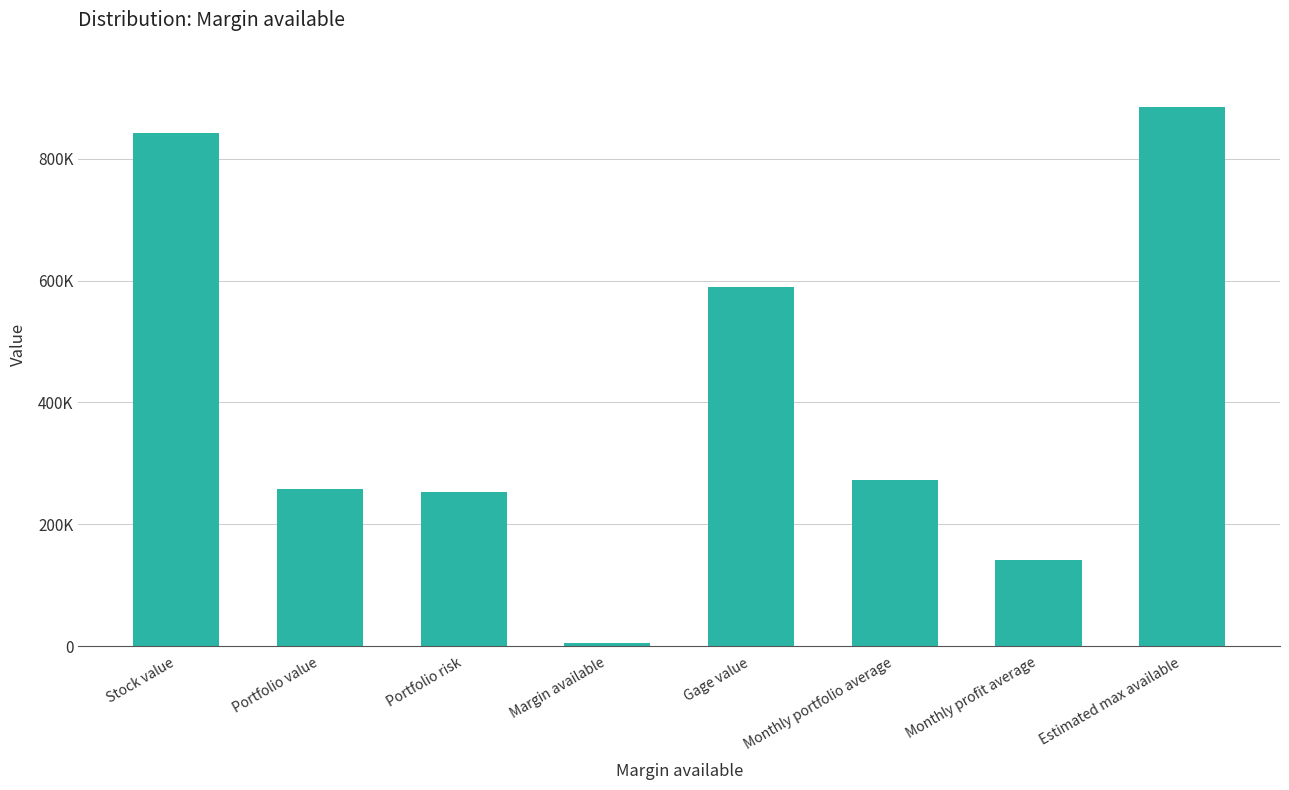

What is the label of the 6th bar from the right?

Portfolio risk